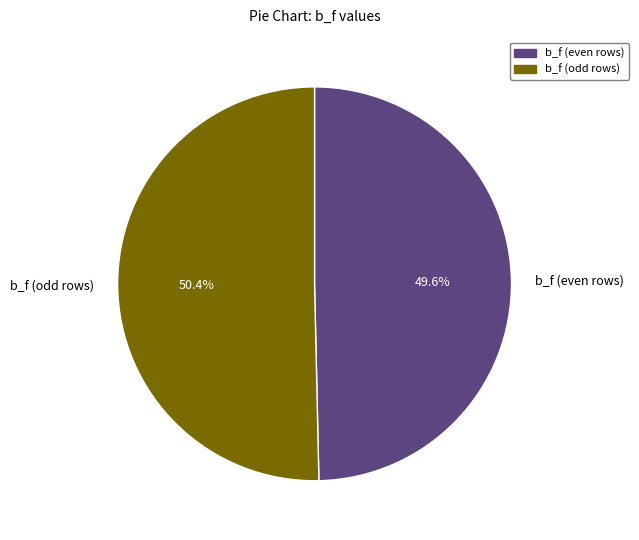

Which has a higher value, b_f (odd rows) or b_f (even rows)?

b_f (odd rows)